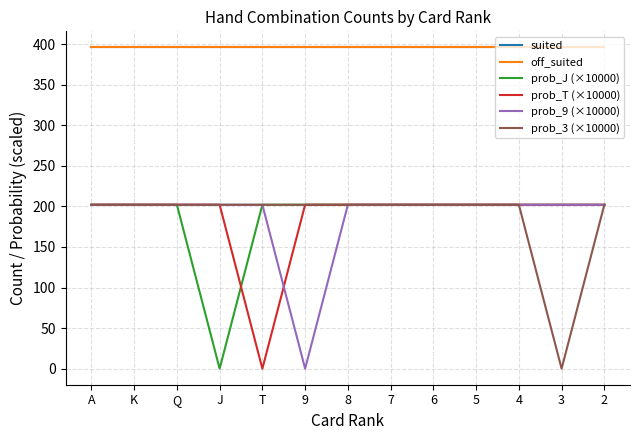

Does the chart display data point markers on the line(s)?

No